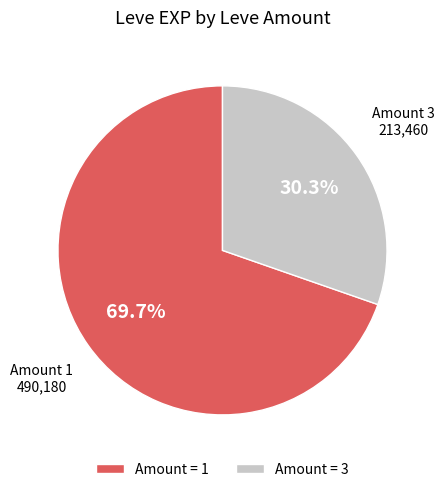

Which category has the biggest portion of the pie?

Amount = 1